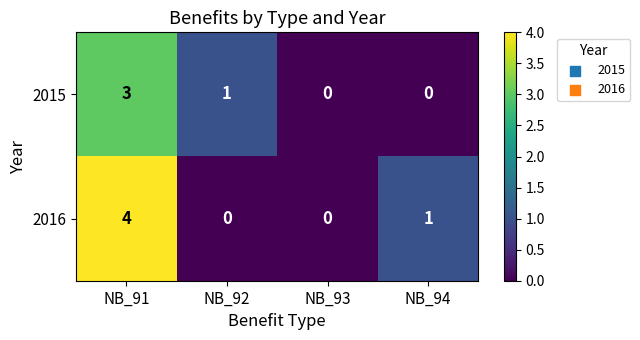

How many values in 2015 are above zero?

2